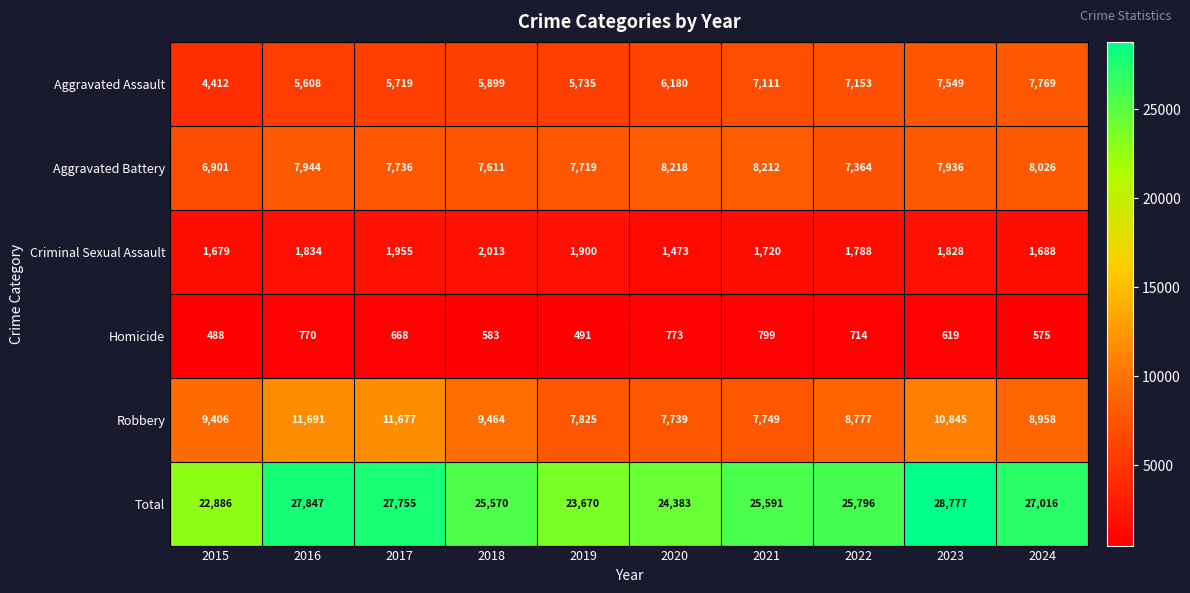

At which label is Criminal Sexual Assault closest to 1743?

2021